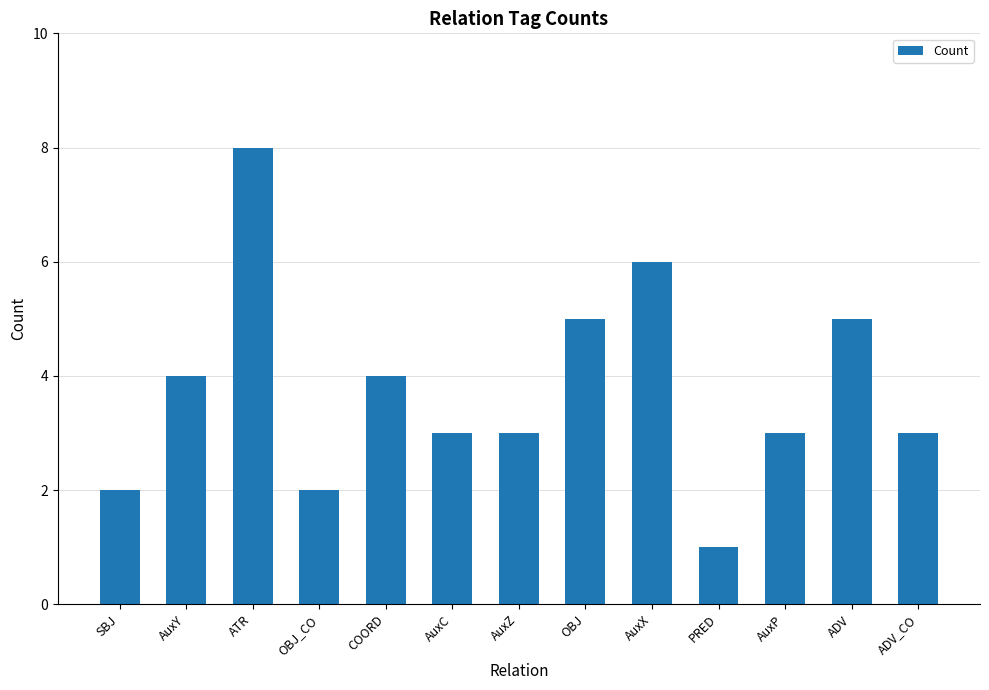

What is the label of the 4th bar from the left?

OBJ_CO